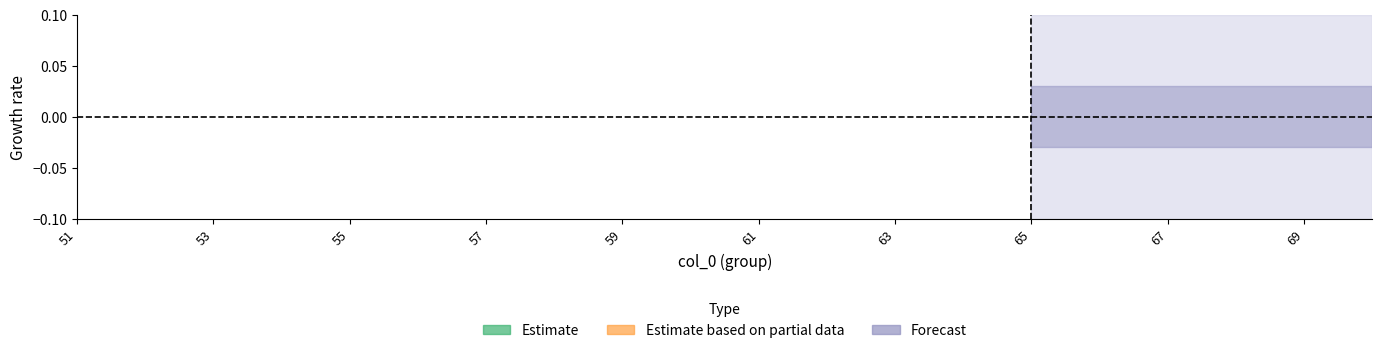

What position from the left is 69?

10